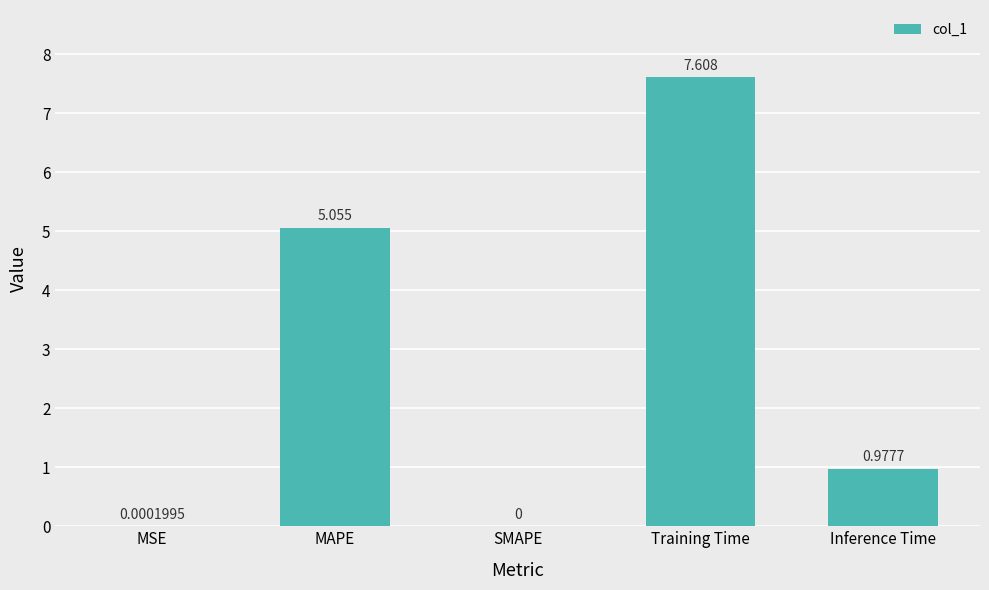

At which category does the chart reach its peak across all series?

Training Time